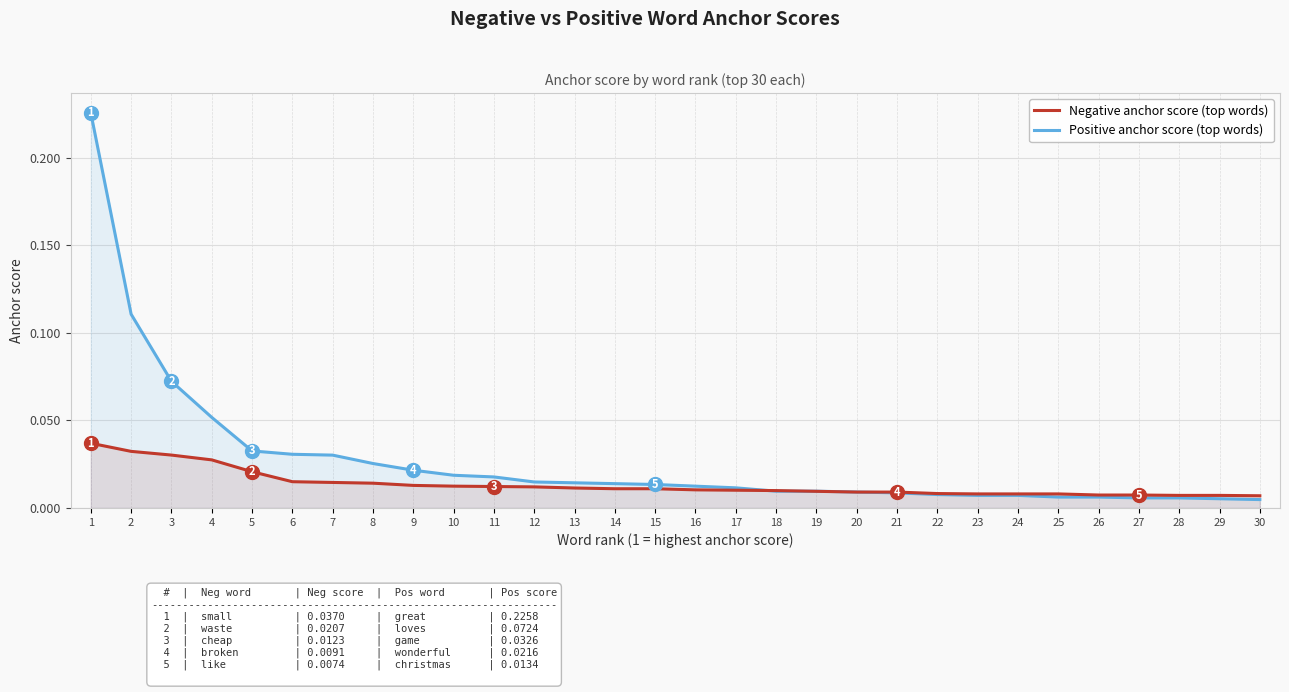

Is the value of Positive anchor score (top words) at 12 greater than the value of Negative anchor score (top words) at 29?

Yes